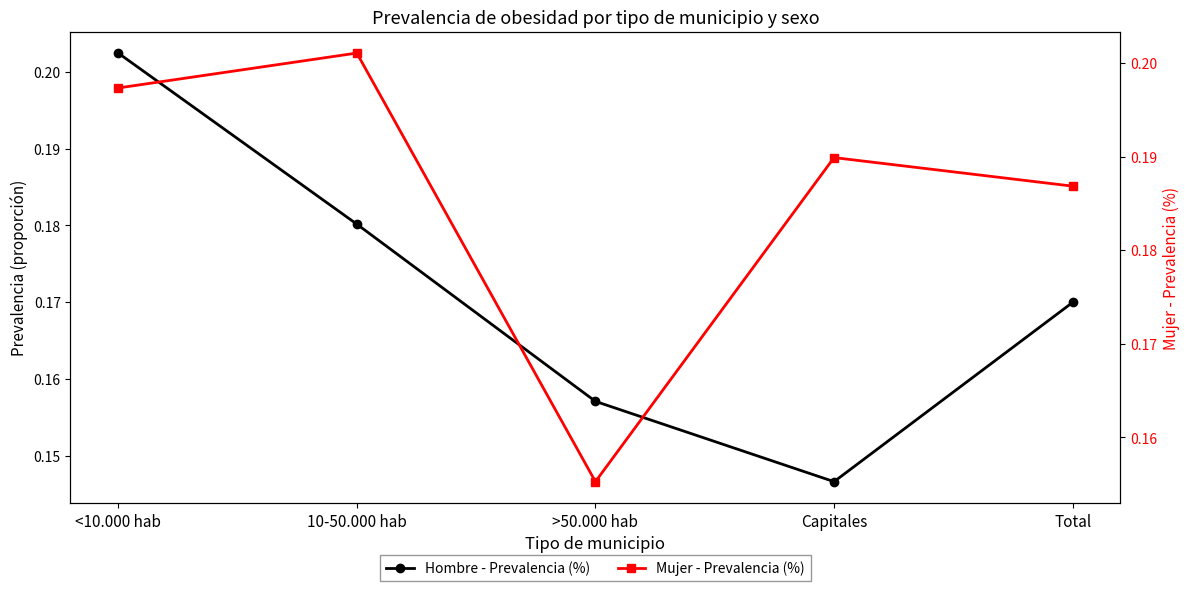

Which has a higher value, >50.000 hab or 10-50.000 hab?

10-50.000 hab